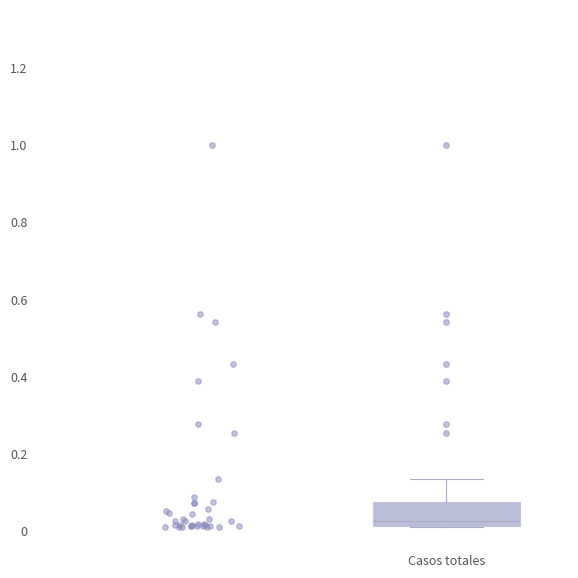

Where does the upper whisker of the box for Casos totales end on the y-axis? The values are not printed on the chart, so give them approximately, as read against the axis.

0.14